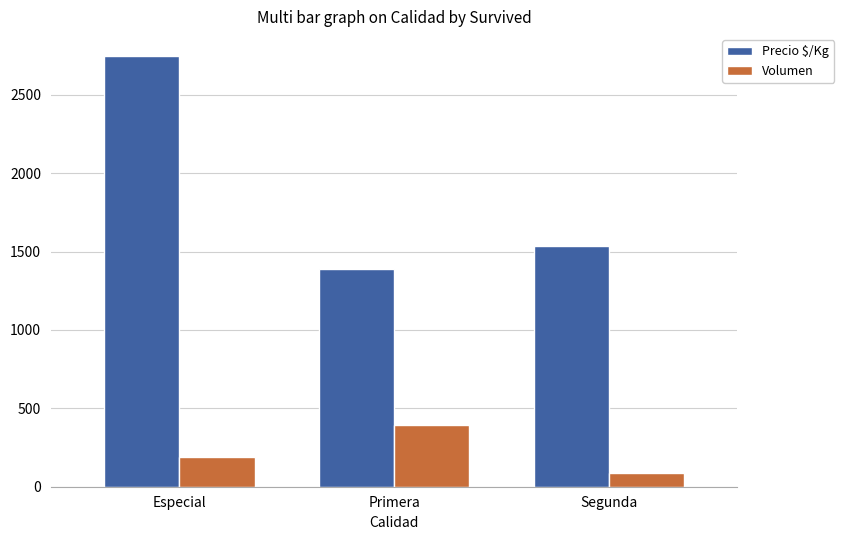

Reading right to left, list all the values displayed in this chart.

Precio $/Kg: 1535	1389	2750
Volumen: 87	393	188